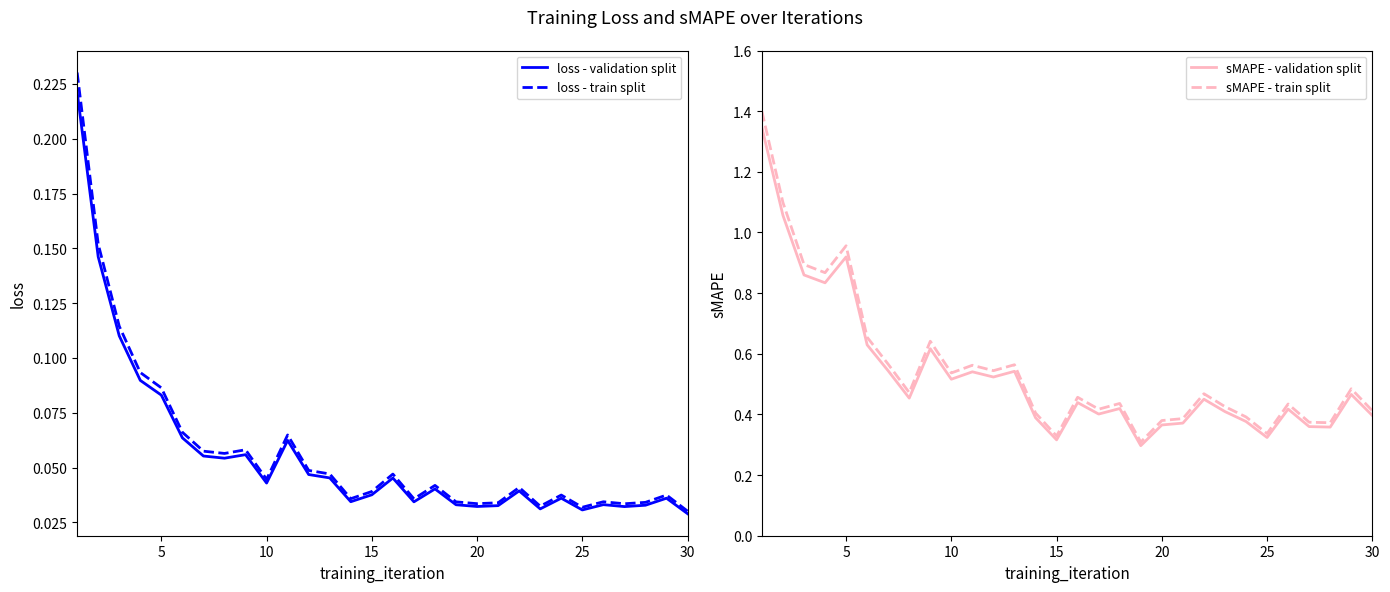

What are all the series names shown in the legend?

loss - validation split, loss - train split, sMAPE - validation split, sMAPE - train split